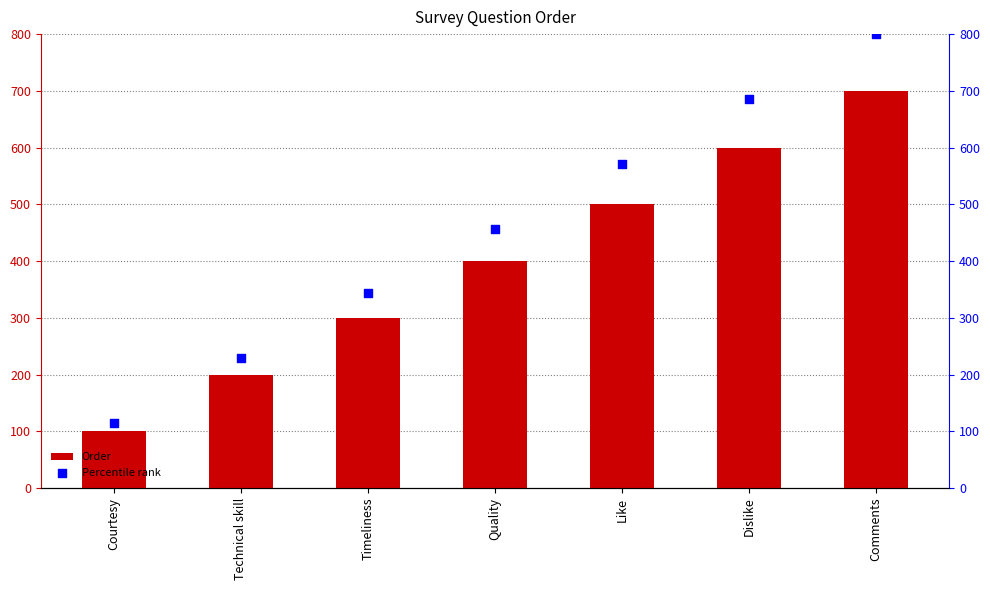

Which series has the widest spread of Y values?

Percentile rank